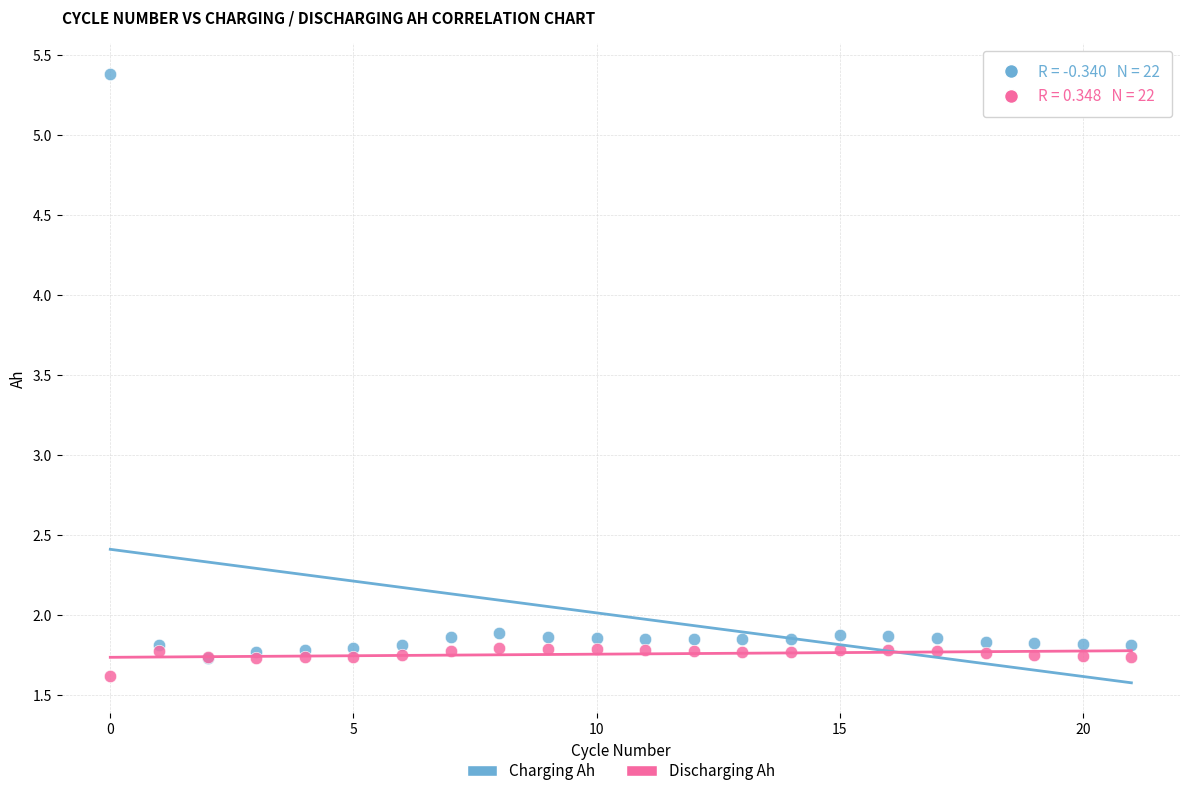

In the Discharging Ah series, what Y value is closest to 1?

1.6